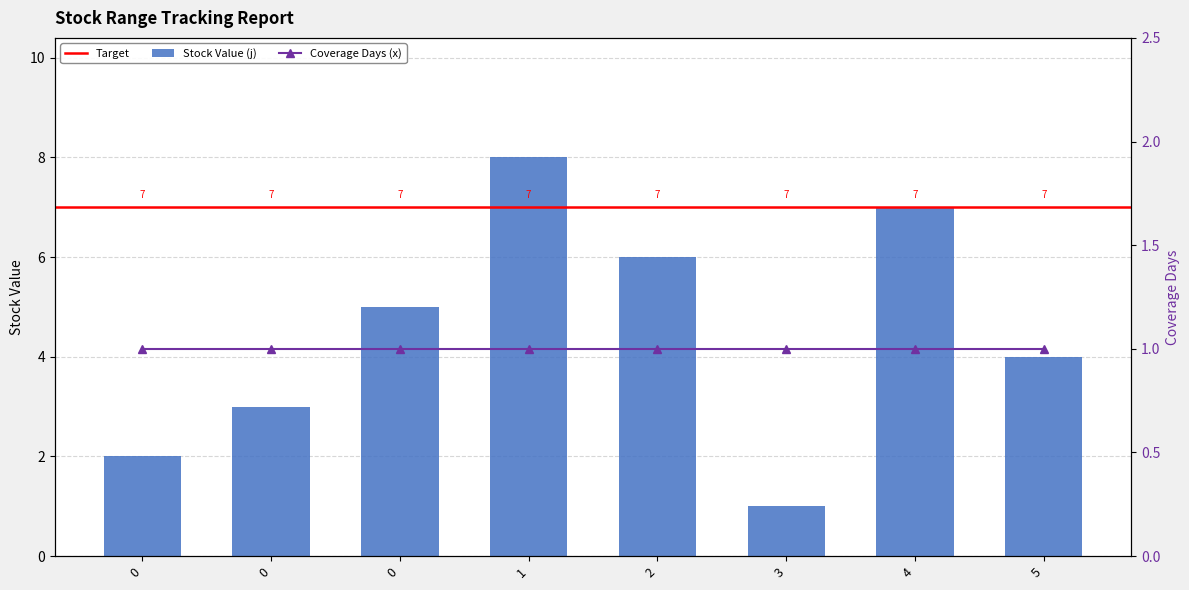

Read the value at 0.

2